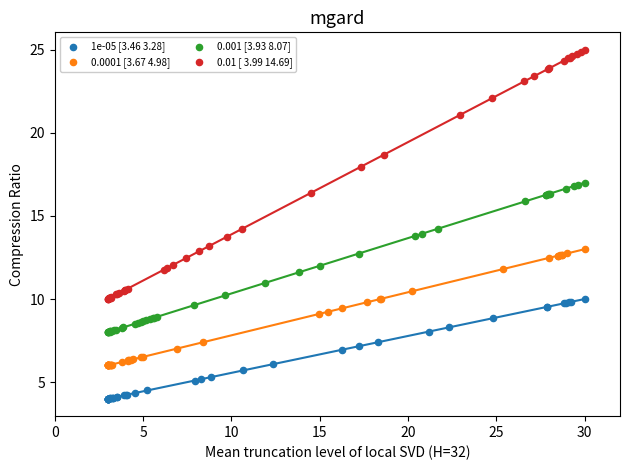

Which series reaches the minimum Y coordinate?

1e-05 [3.46 3.28]